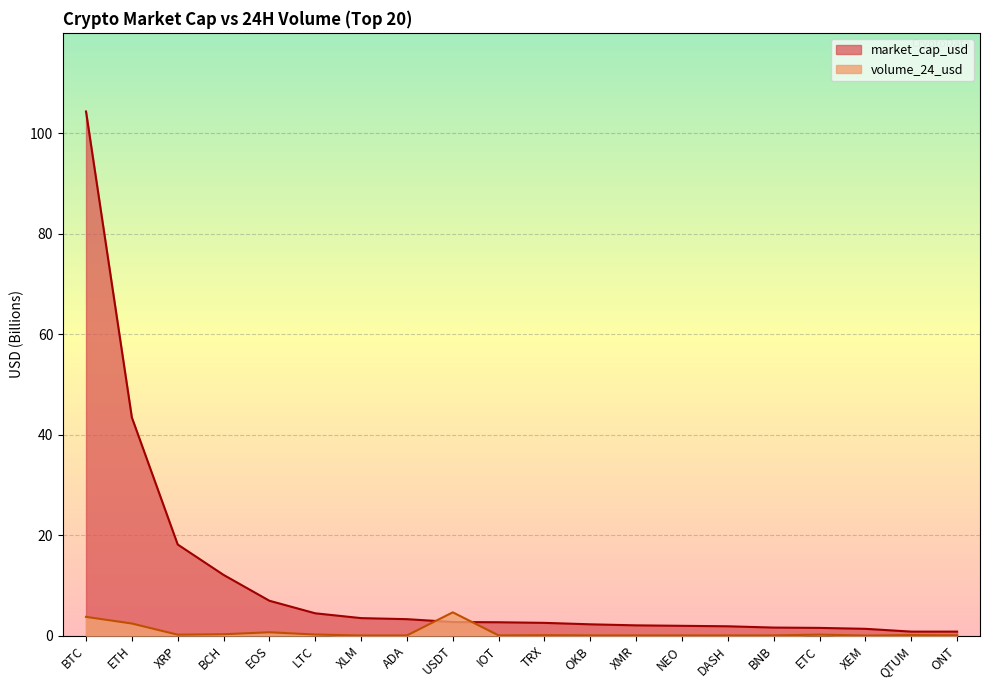

True or false: market_cap_usd and volume_24_usd intersect in this chart.

True